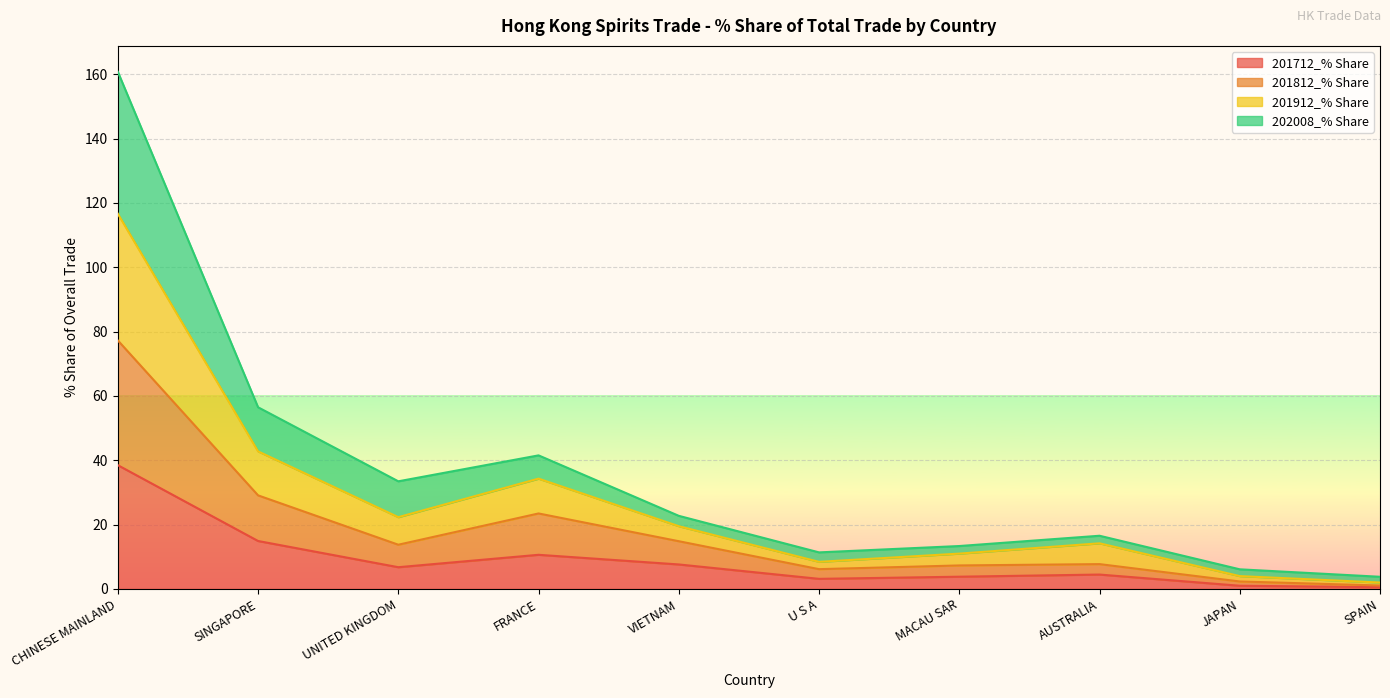

Is it true that 201712_% Share equals 7.6 at VIETNAM?

True